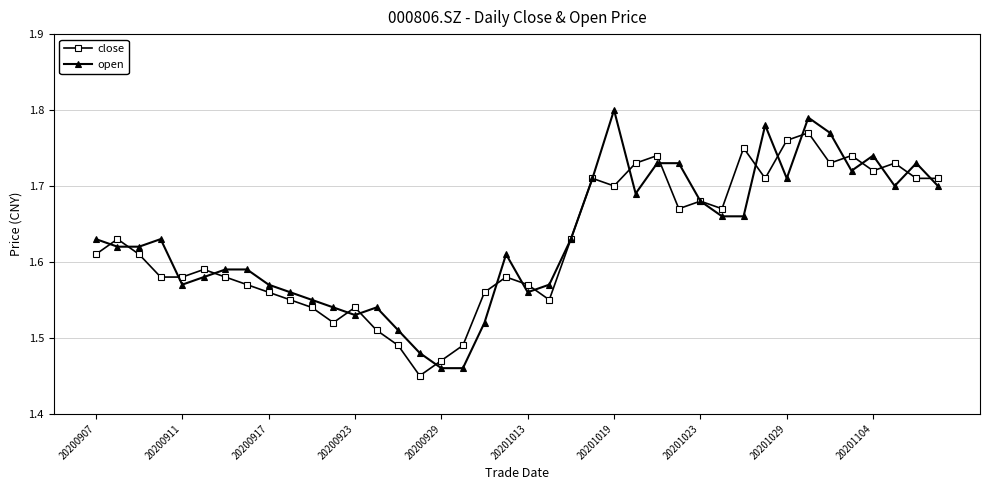

Count the open values in the range 1 to 2.

40